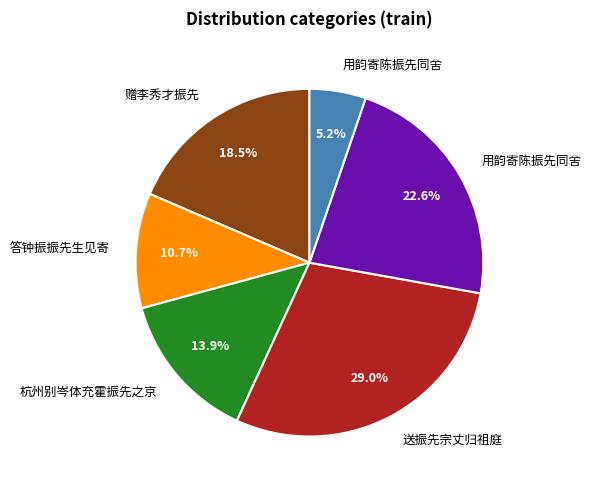

Does any single category account for the majority?

No